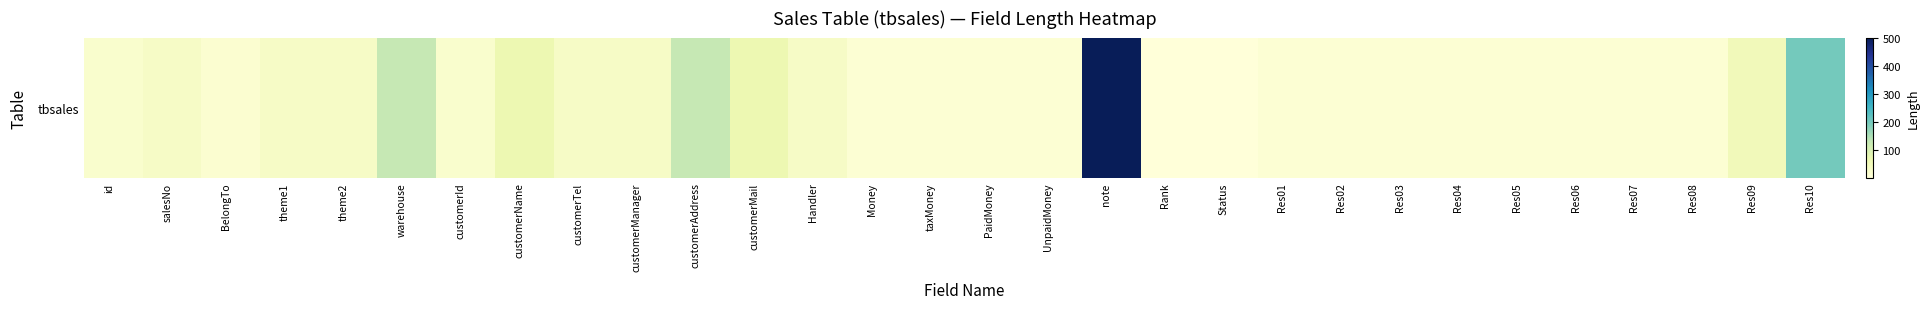

Which has a higher value, UnpaidMoney or Res01?

UnpaidMoney